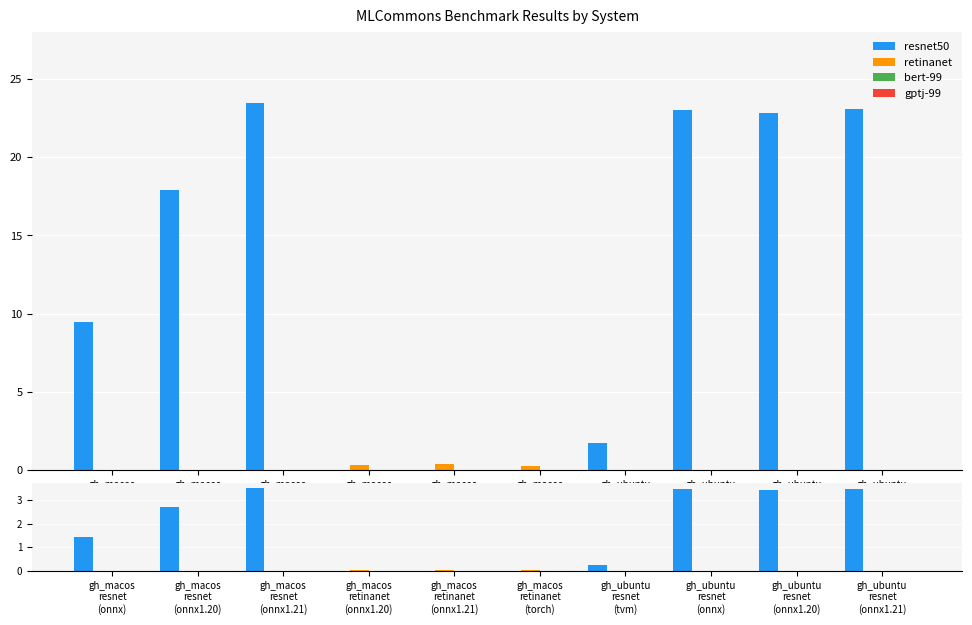

Which has a higher value, gh_macos
resnet
(onnx1.20) or gh_macos
retinanet
(onnx1.21)?

gh_macos
resnet
(onnx1.20)